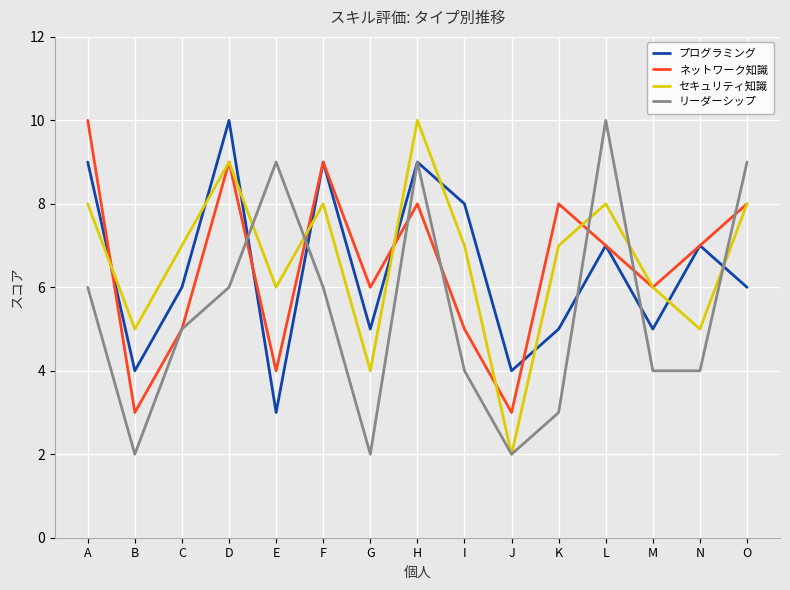

True or false: プログラミング and セキュリティ知識 intersect in this chart.

True